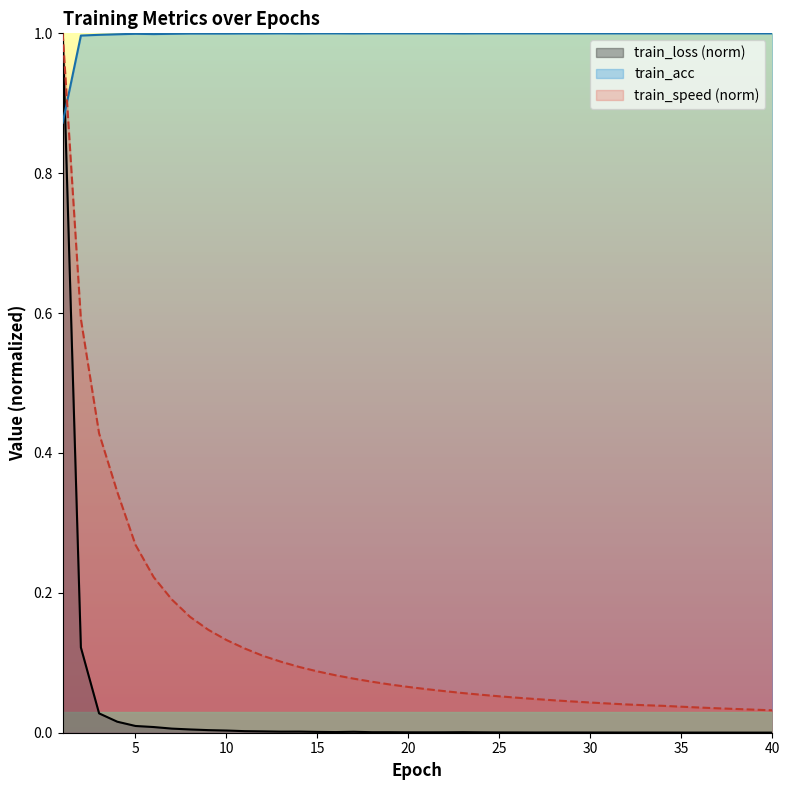

True or false: train_loss (norm) has a value of 0.0 at 20.

True